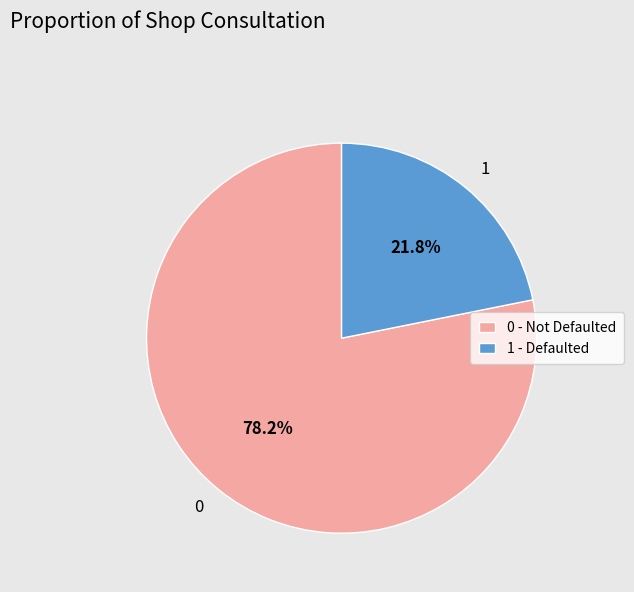

How many segments does this pie chart have?

2